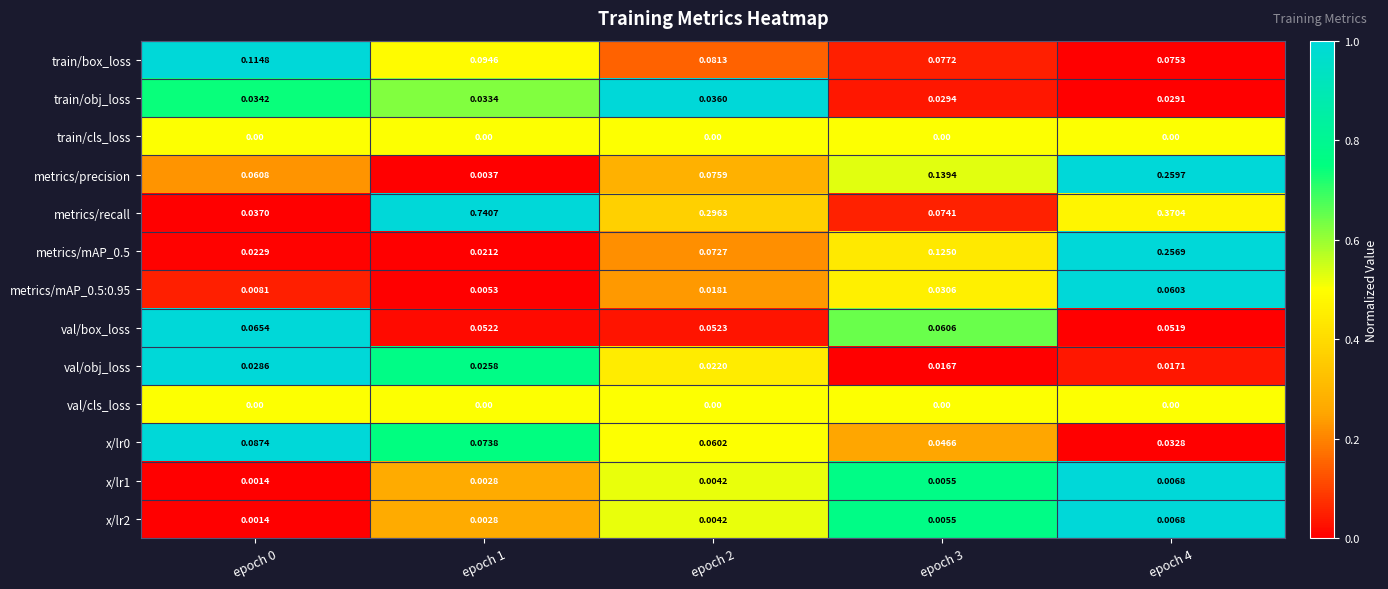

What is the total value across all series at epoch 3?

0.6